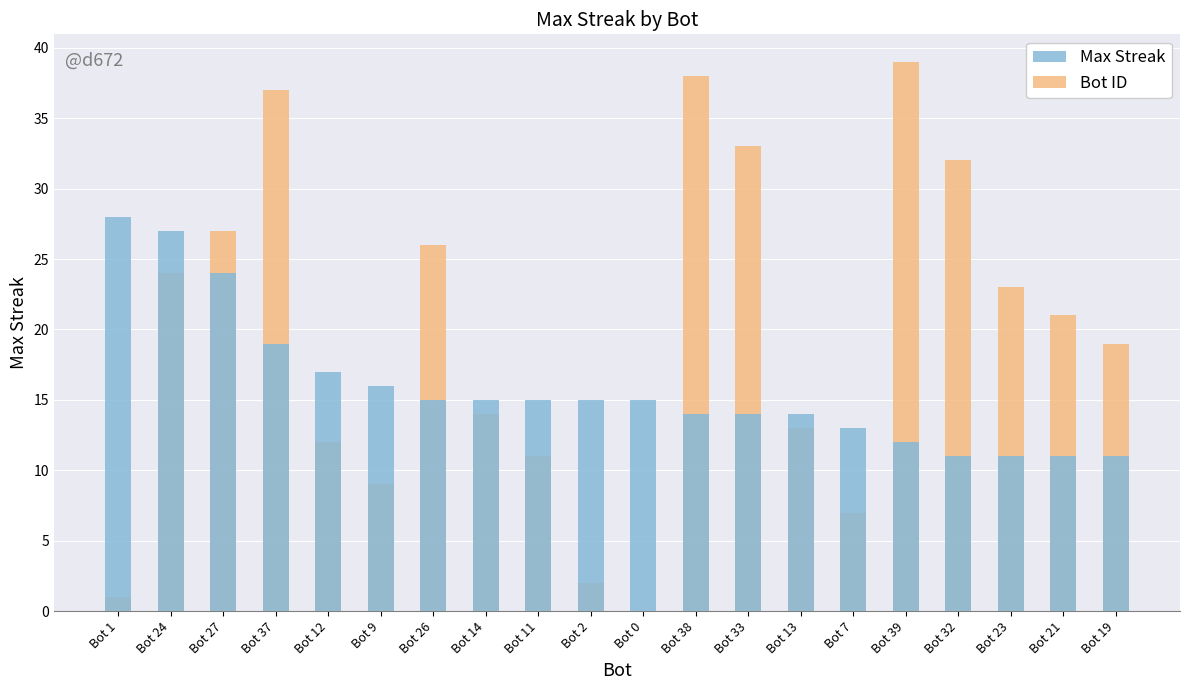

The value of Max Streak at Bot 21 is 16. True or false?

False